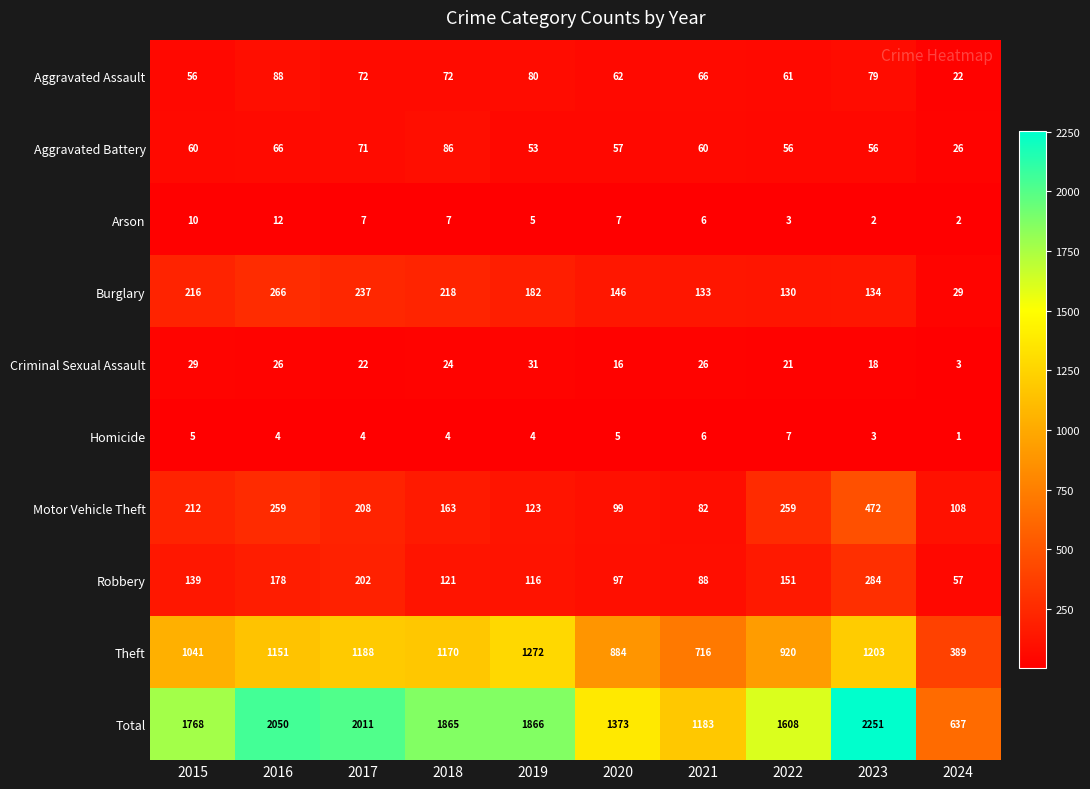

What is the maximum value shown in the chart?

2251